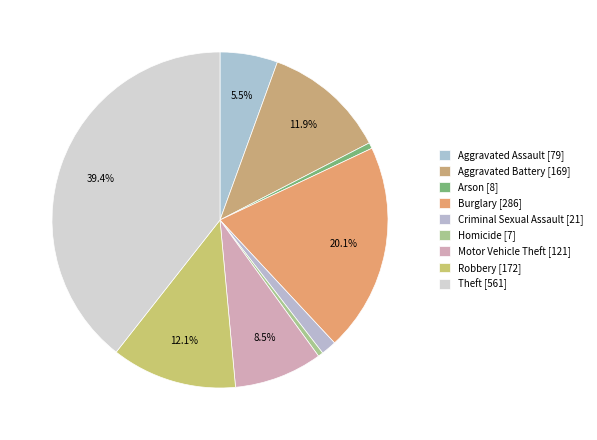

What percentage is the Aggravated Battery slice, to the nearest percent?

12%